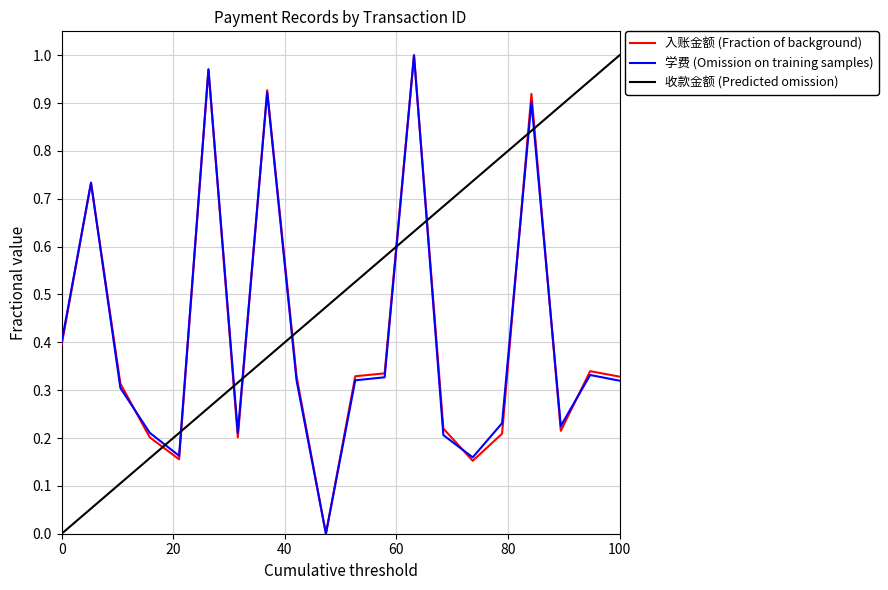

True or false: 学费 (Omission on training samples) and 入账金额 (Fraction of background) cross at least once.

True